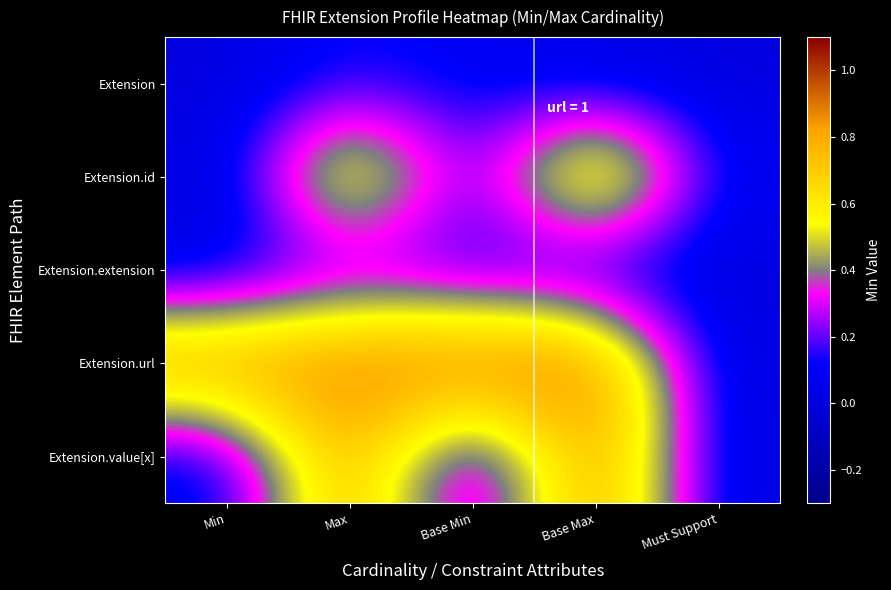

Which series has the largest total across all categories?

Extension.url